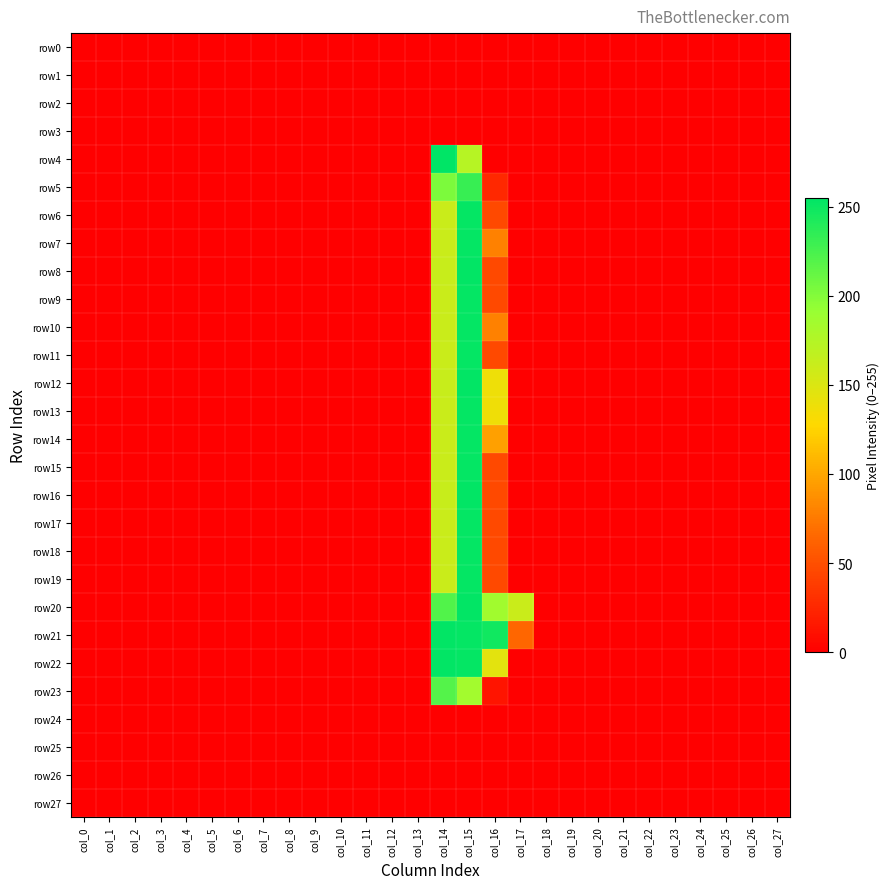

What is the maximum value shown in the chart?

255